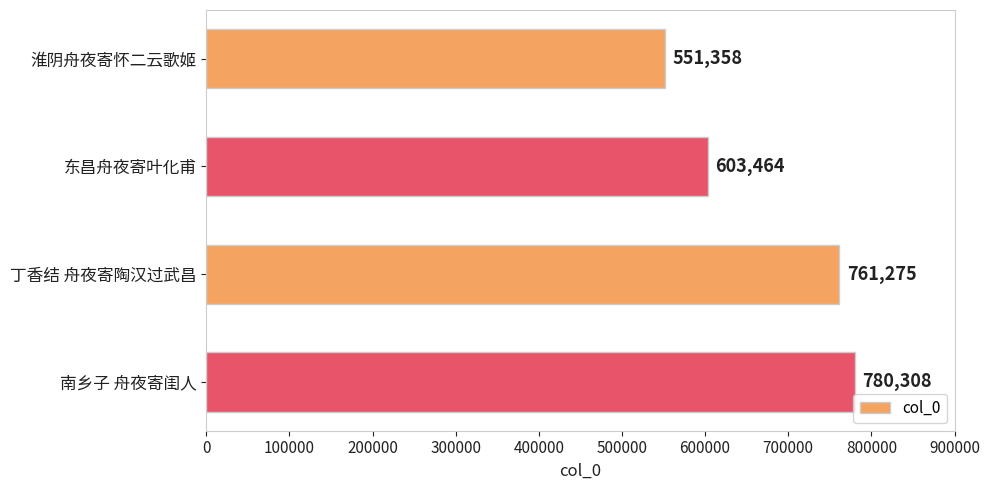

The chart shows a value of 780308 at 南乡子 舟夜寄闺人. True or false?

True